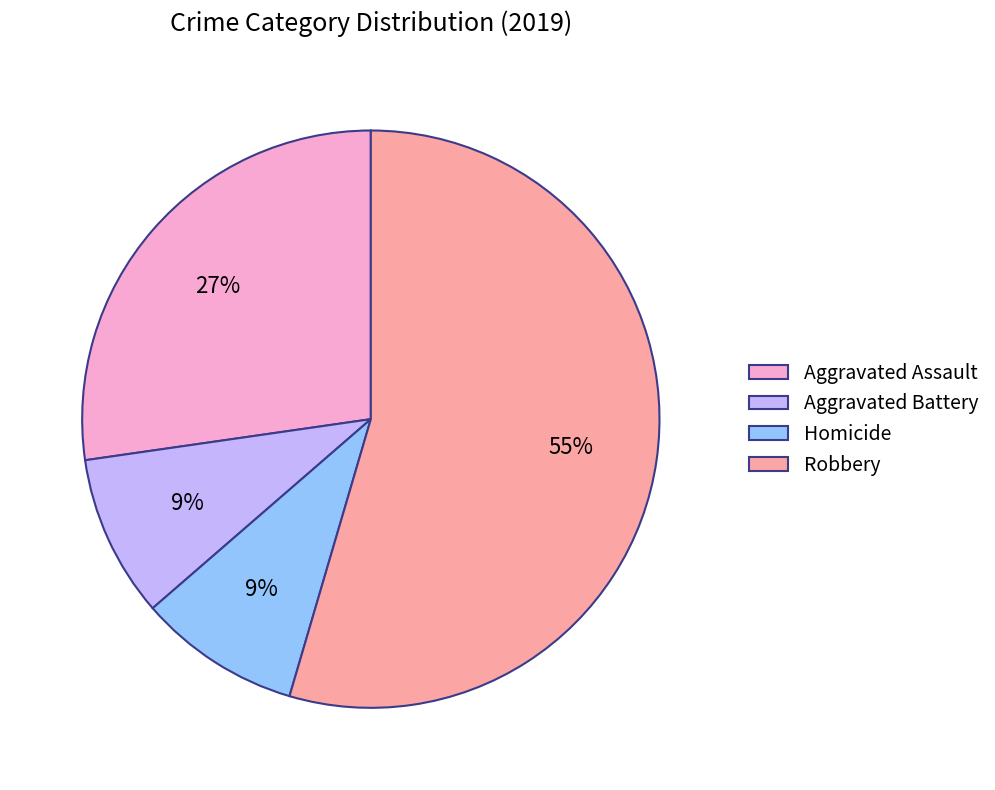

Which category has the biggest portion of the pie?

Robbery